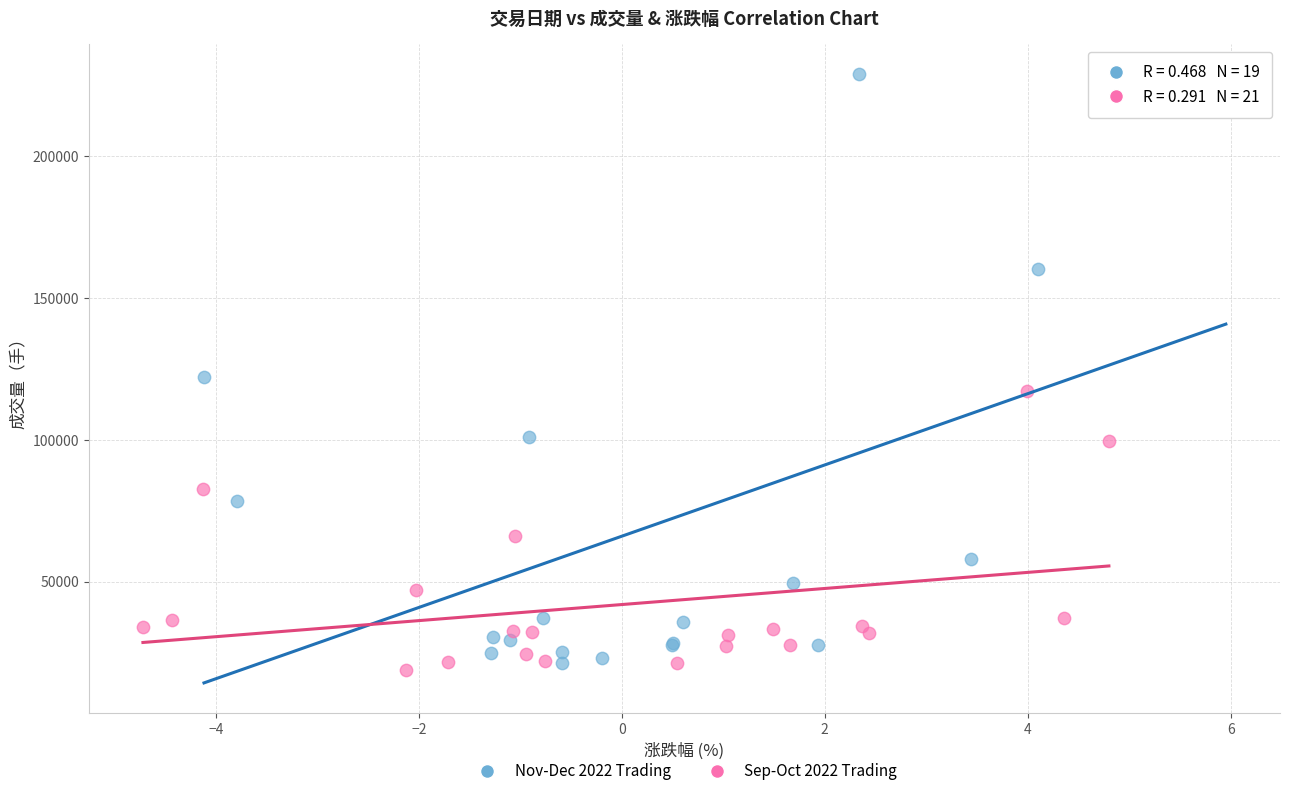

Which series has the largest Y range (max minus min)?

Nov-Dec 2022 Trading